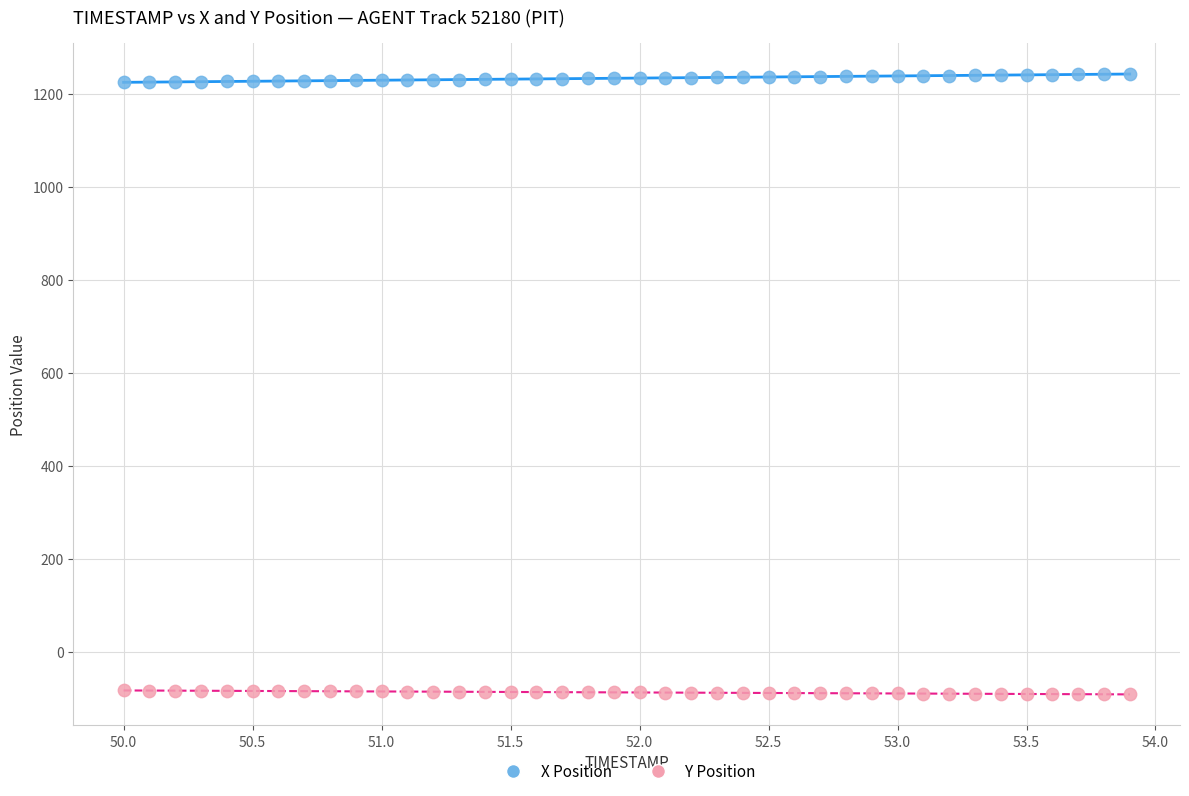

Which series contains the highest Y value?

X Position